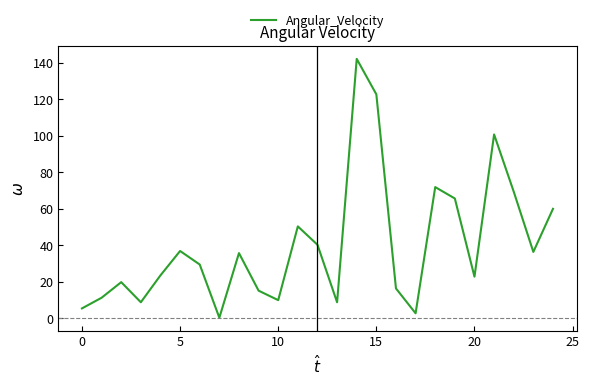

What is the difference between the maximum and minimum values?

141.9